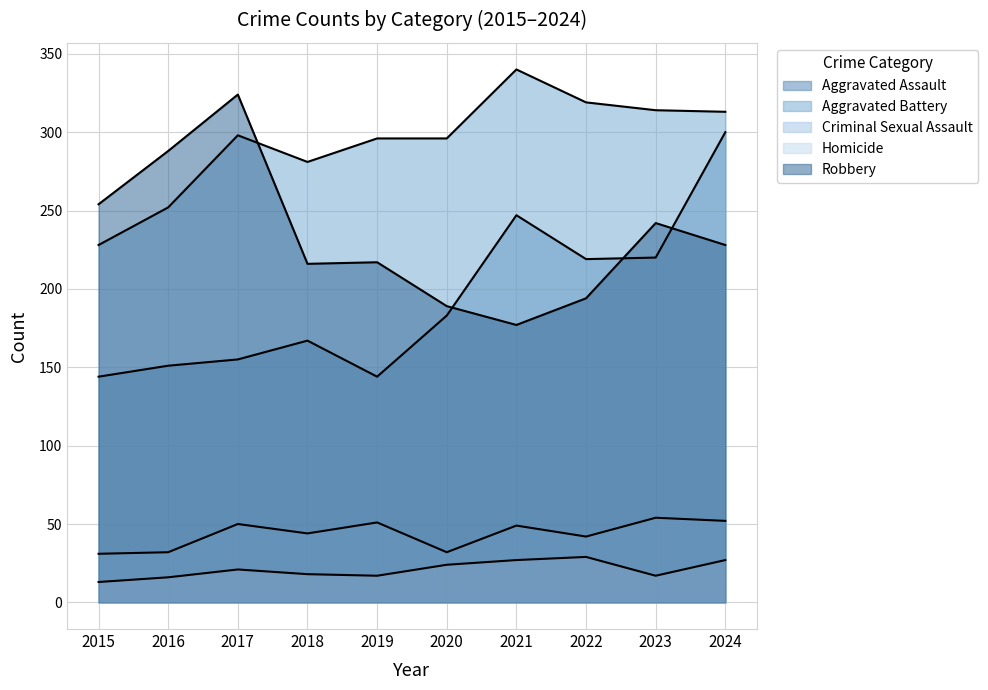

Reading left to right, list all the values displayed in this chart.

Aggravated Assault: 2015=144	2016=151	2017=155	2018=167	2019=144	2020=183	2021=247	2022=219	2023=220	2024=300
Aggravated Battery: 2015=228	2016=252	2017=298	2018=281	2019=296	2020=296	2021=340	2022=319	2023=314	2024=313
Criminal Sexual Assault: 2015=31	2016=32	2017=50	2018=44	2019=51	2020=32	2021=49	2022=42	2023=54	2024=52
Homicide: 2015=13	2016=16	2017=21	2018=18	2019=17	2020=24	2021=27	2022=29	2023=17	2024=27
Robbery: 2015=254	2016=288	2017=324	2018=216	2019=217	2020=189	2021=177	2022=194	2023=242	2024=228